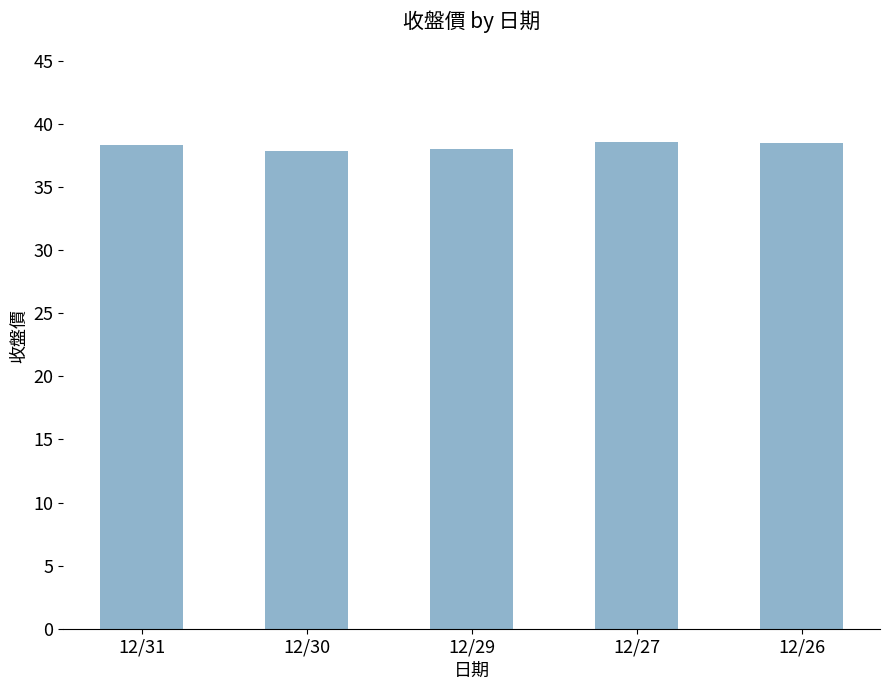

What is the smallest value displayed?

37.9